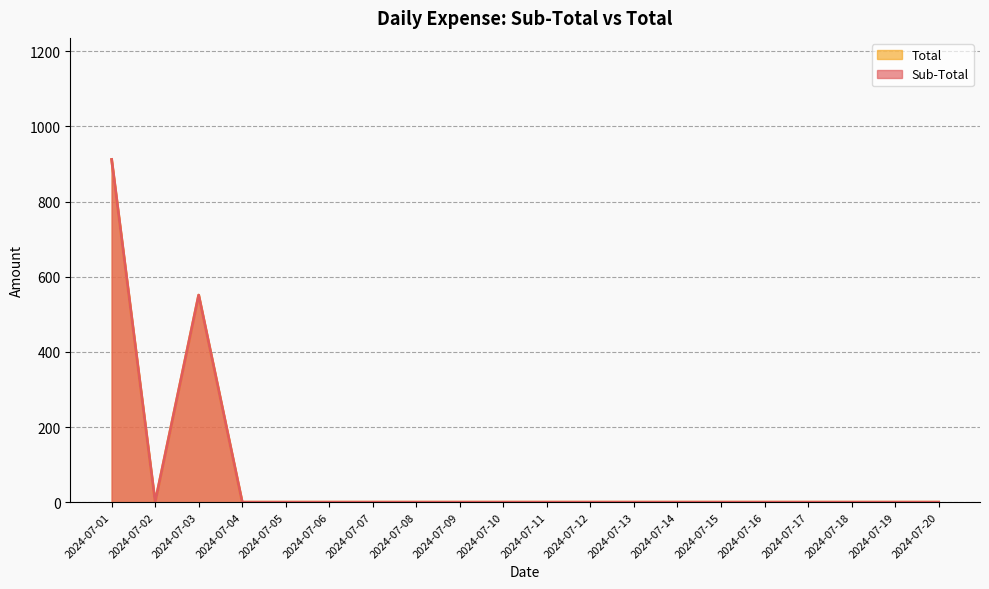

True or false: Total and Sub-Total cross at least once.

False